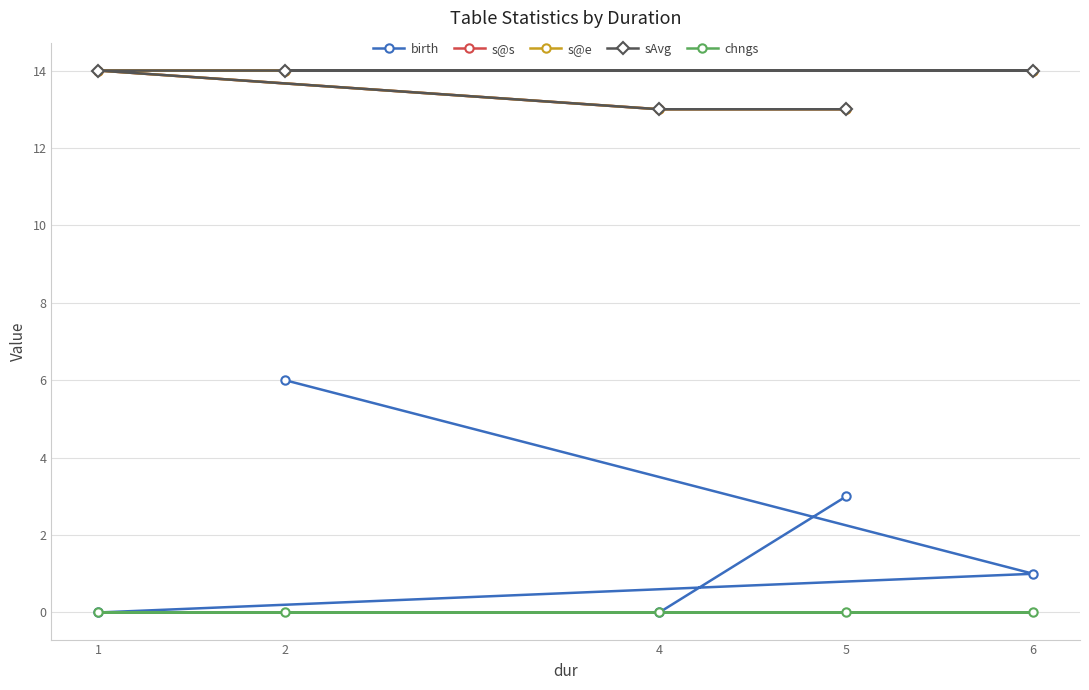

At which label does birth first exceed 1?

2